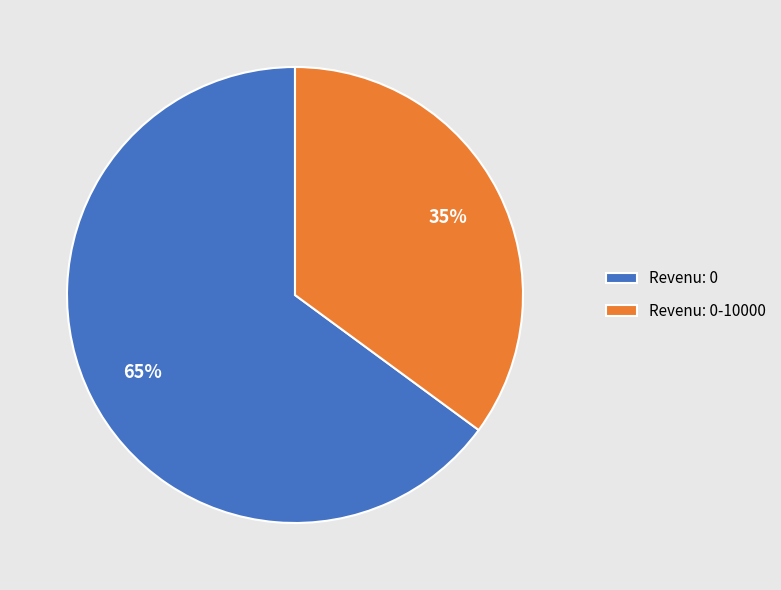

Do Revenu: 0-10000 and Revenu: 0 together represent more than half of the pie?

Yes